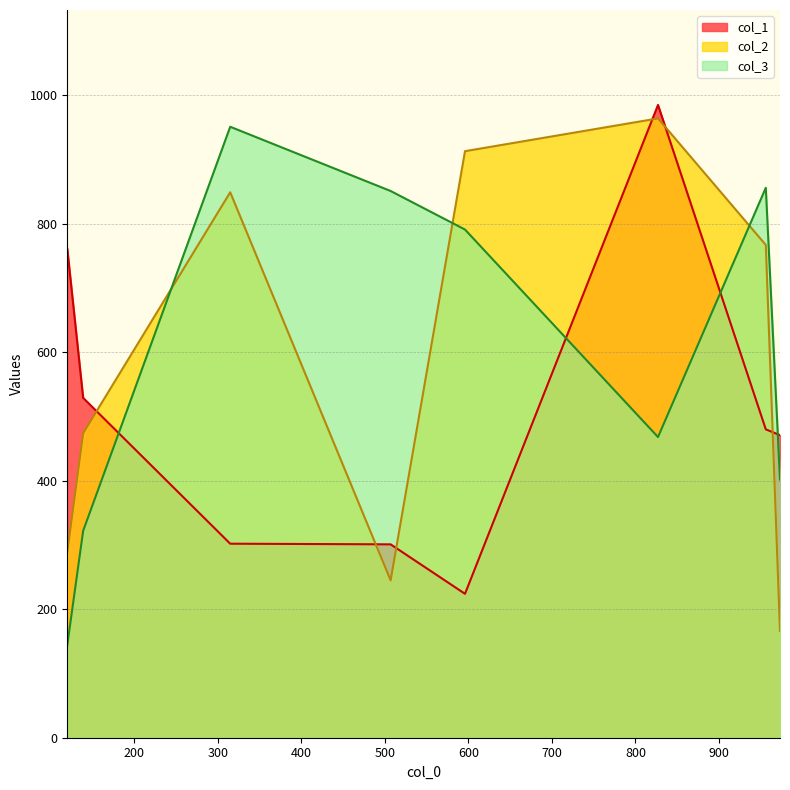

At which category is the sum across all series the highest?

827